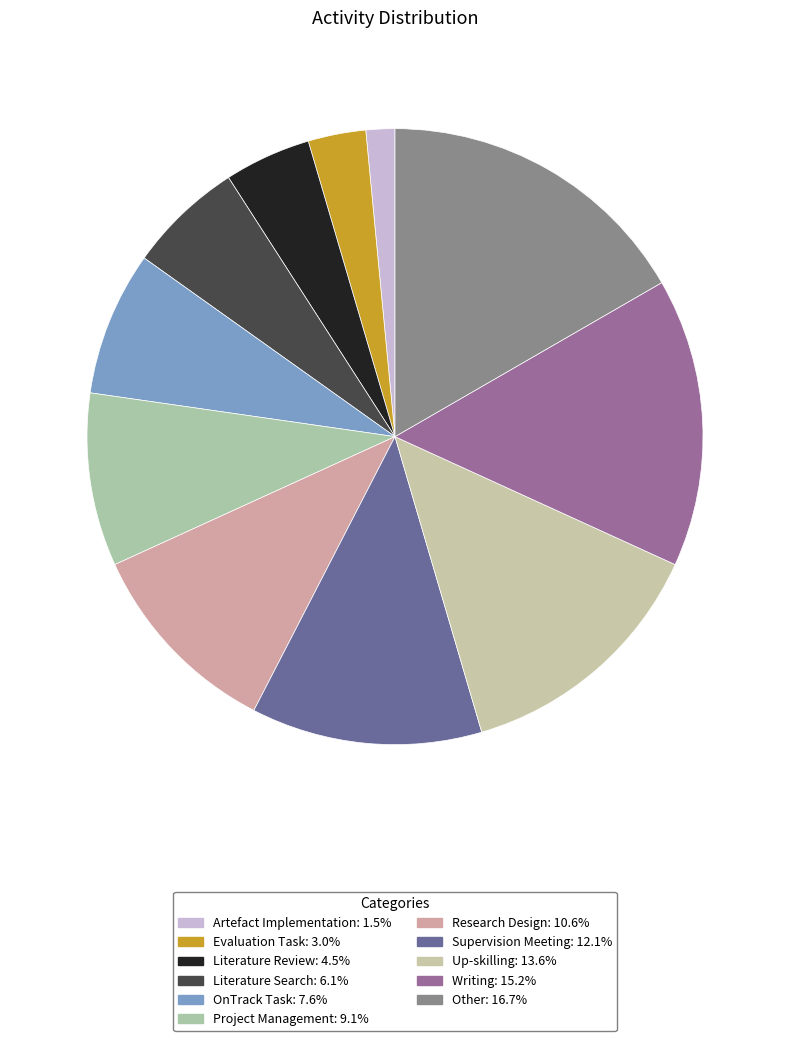

How many slices are in this pie chart?

11